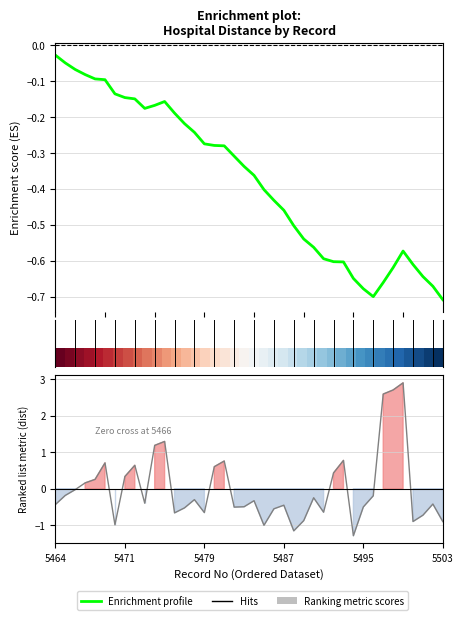

Reading right to left, what are all the values shown in this chart?

5503=-0.9	5502=-0.4	5501=-0.7	5500=-0.9	5499=2.9	5498=2.7	5497=2.6	5496=-0.2	5495=-0.5	5494=-1.3	5493=0.8	5492=0.4	5491=-0.6	5490=-0.2	5489=-0.9	5488=-1.2	5487=-0.5	5486=-0.6	5485=-1.0	5484=-0.3	5483=-0.5	5482=-0.5	5481=0.8	5480=0.6	5479=-0.7	5478=-0.3	5477=-0.5	5476=-0.7	5475=1.3	5474=1.2	5473=-0.4	5472=0.6	5471=0.3	5470=-1.0	5469=0.7	5468=0.3	5467=0.2	5466=-0.0	5465=-0.2	5464=-0.4